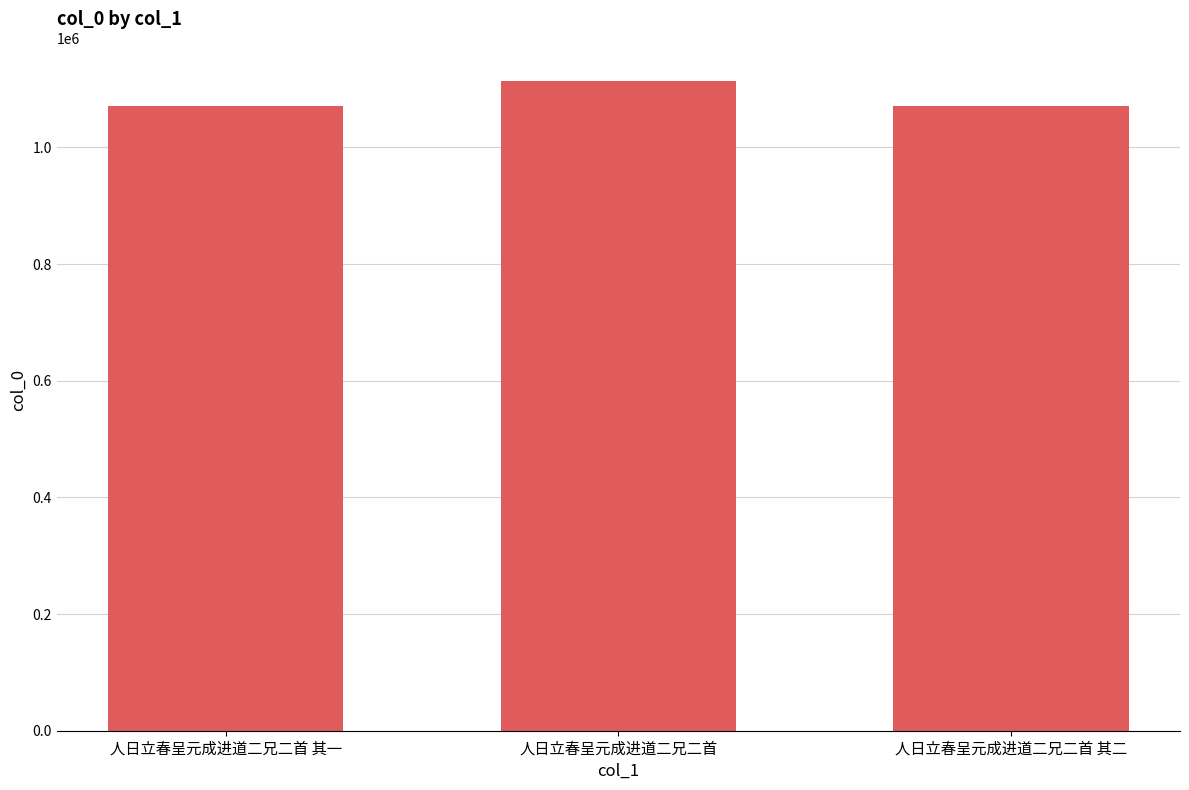

Are the bars grouped side by side (vs. stacked)?

No